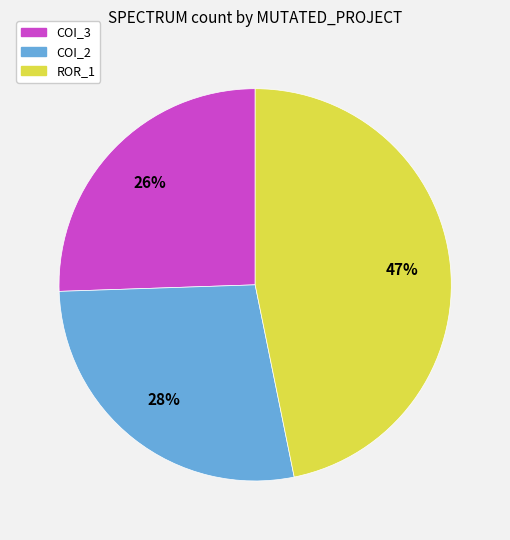

To the nearest percent, what is the average slice percentage?

33%